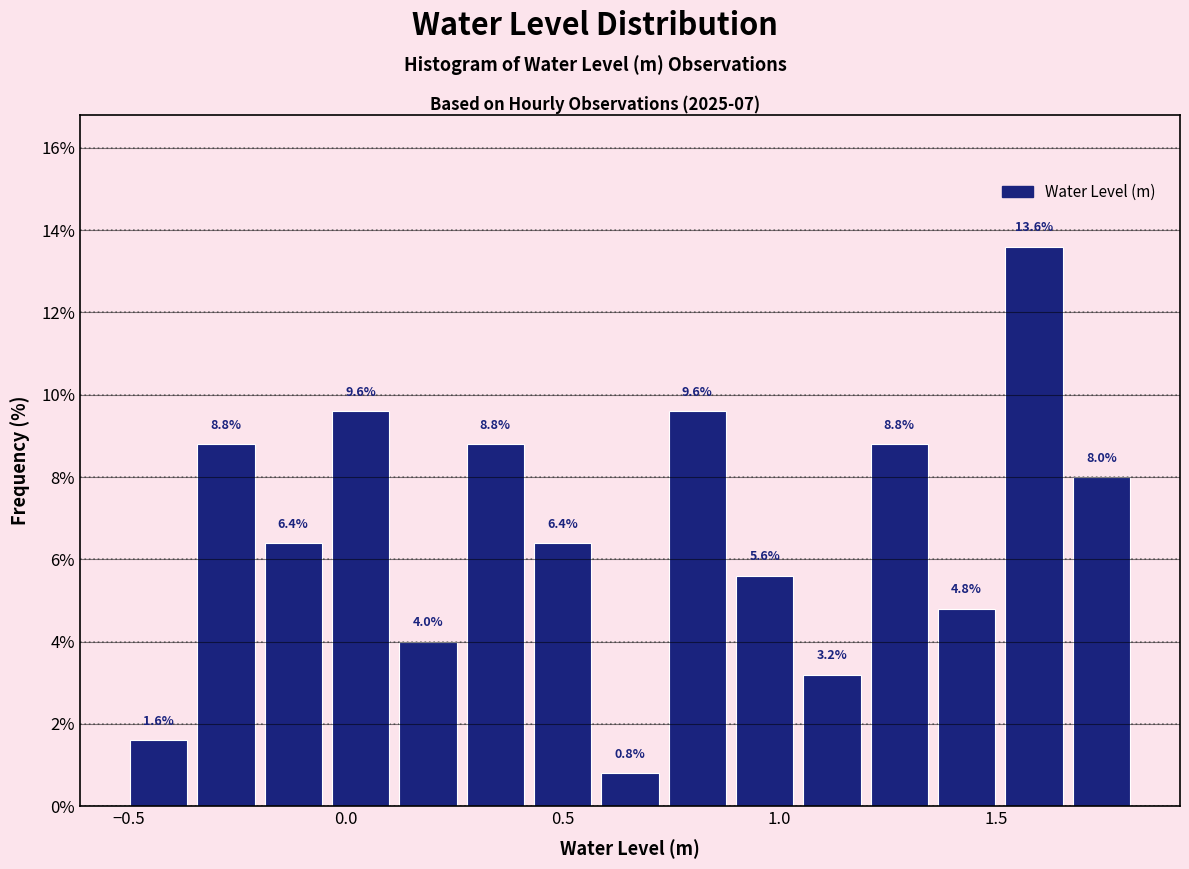

Around what value on the x-axis is the tallest bar? Give the approximate position of its centre, as read against the axis.

1.60